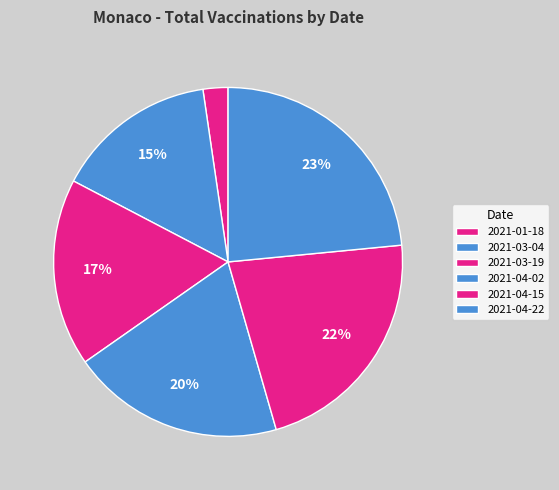

How many slices are in this pie chart?

6